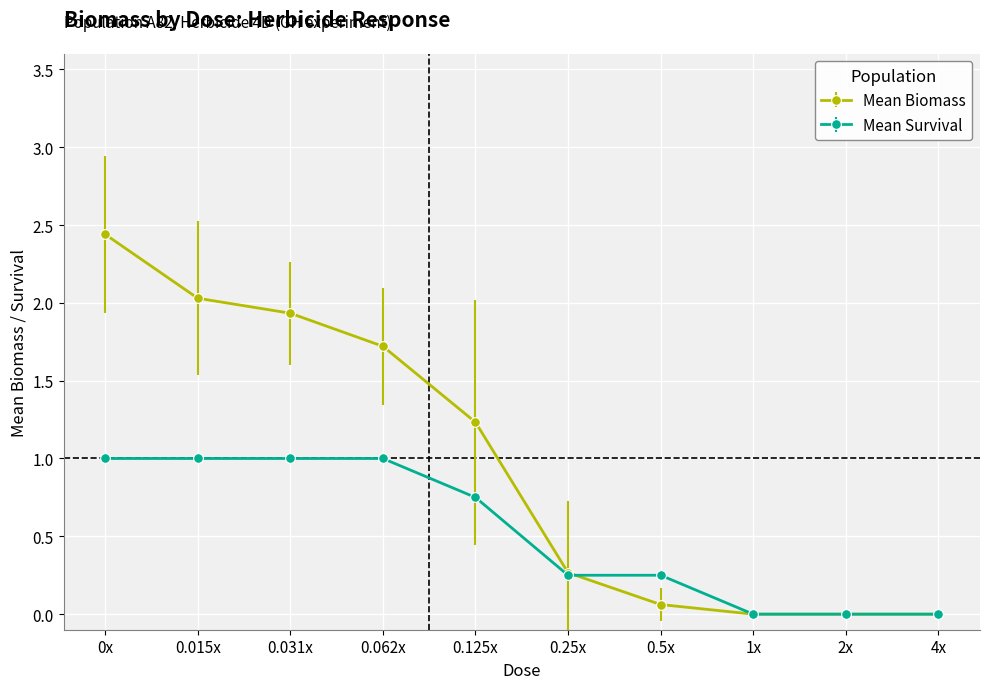

What is the label of the 4th point from the right?

0.5x